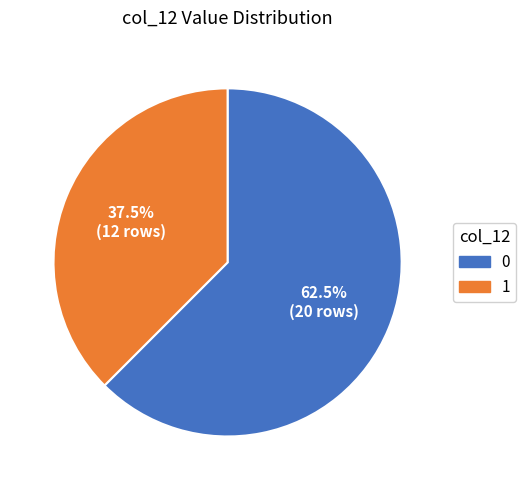

To the nearest percent, what is the average slice percentage?

50%